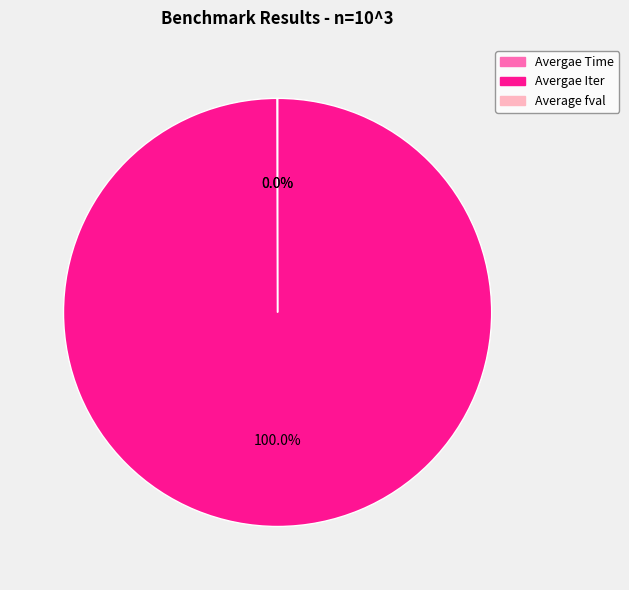

Is Avergae Iter the majority of the pie?

Yes